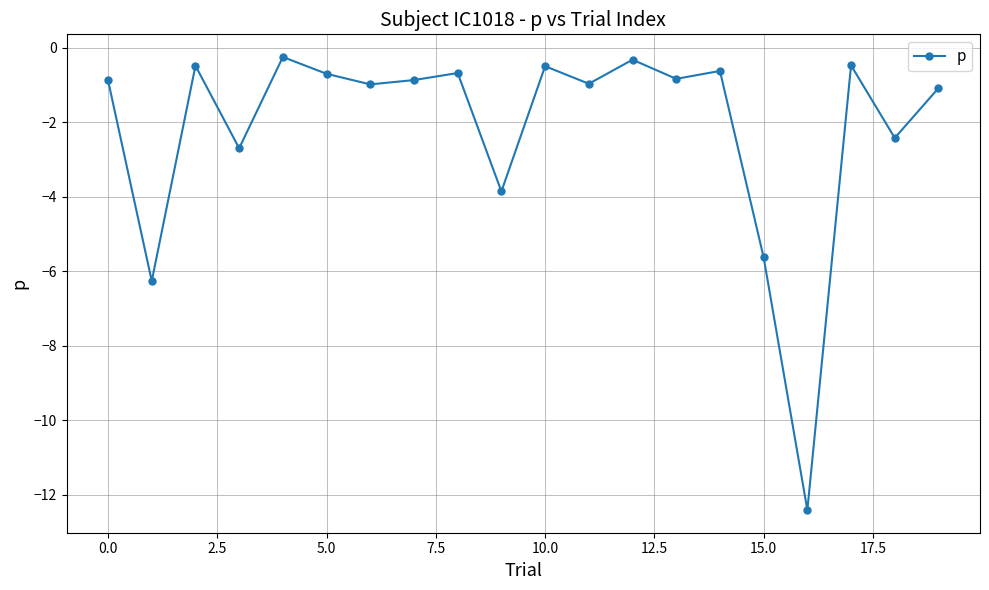

What is the average value?

-2.1